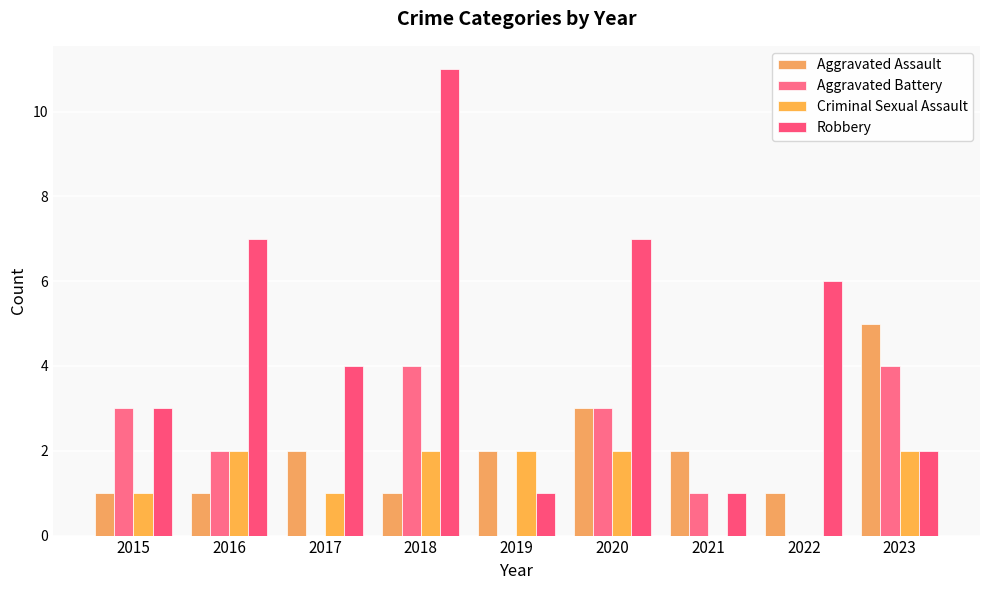

At which label does Aggravated Assault first exceed 2?

2020